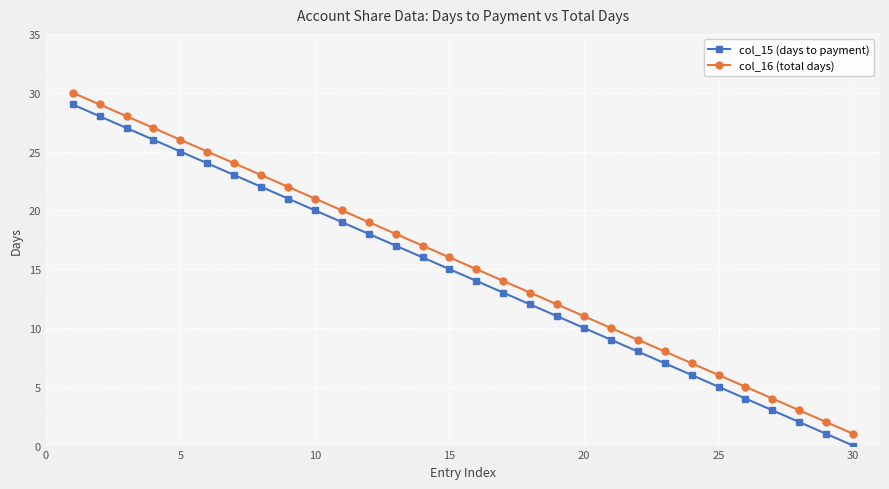

Reading left to right, list all the values displayed in this chart.

col_15 (days to payment): 29	28	27	26	25	24	23	22	21	20	19	18	17	16	15	14	13	12	11	10	9	8	7	6	5	4	3	2	1	0
col_16 (total days): 30	29	28	27	26	25	24	23	22	21	20	19	18	17	16	15	14	13	12	11	10	9	8	7	6	5	4	3	2	1